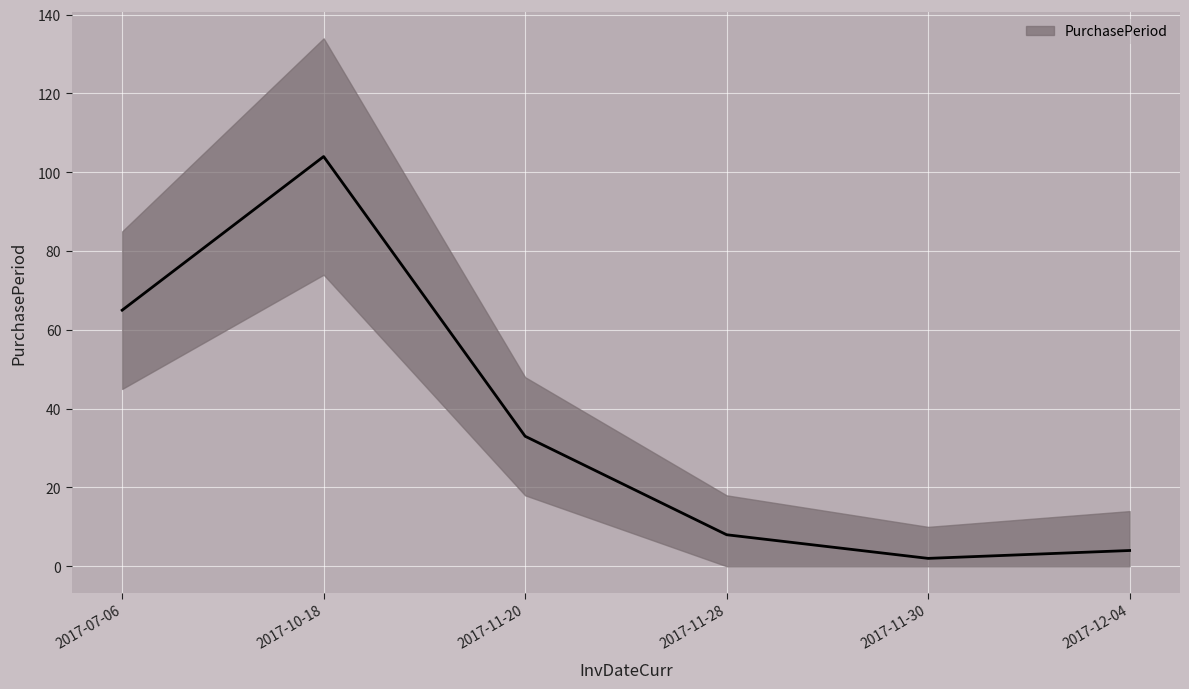

What is the difference between the values at 2017-11-20 and 2017-12-04?

29